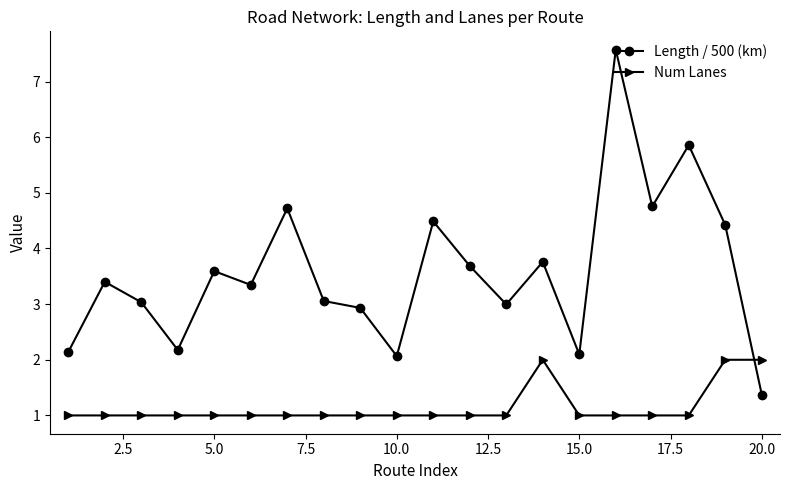

At how many categories does at least one series exceed 4?

6